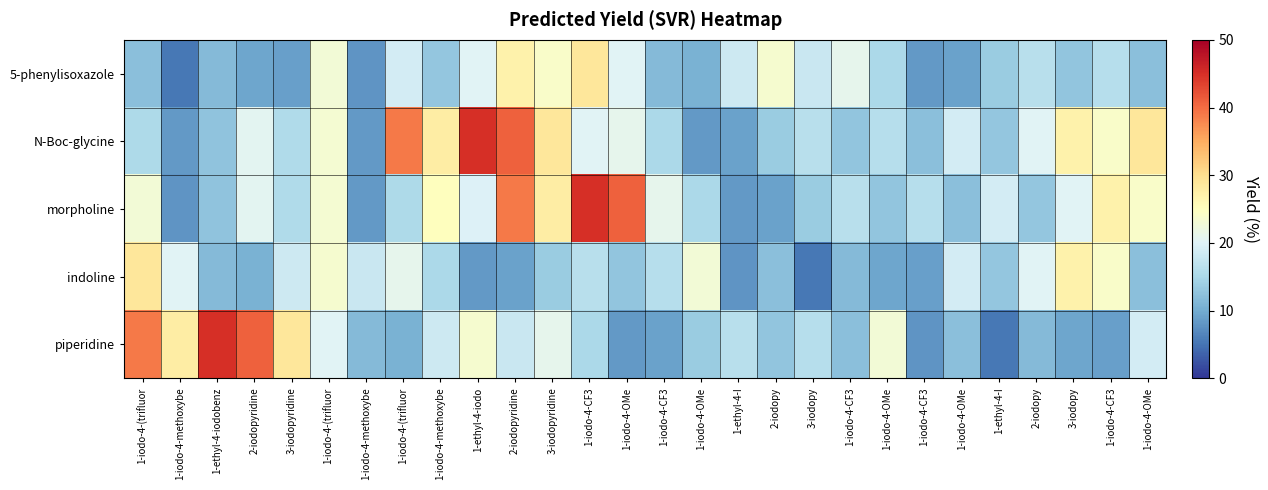

Count the number of categories in the chart.

28